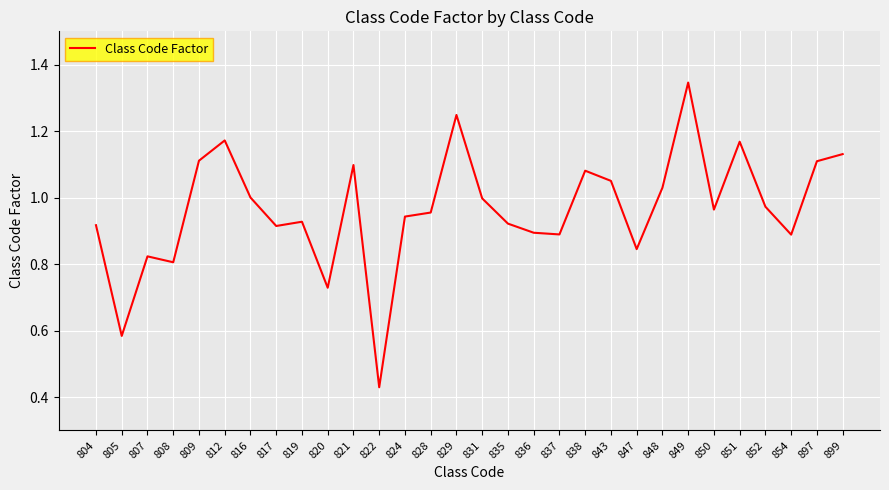

True or false: there are more than 0 points higher than both neighbors.

True